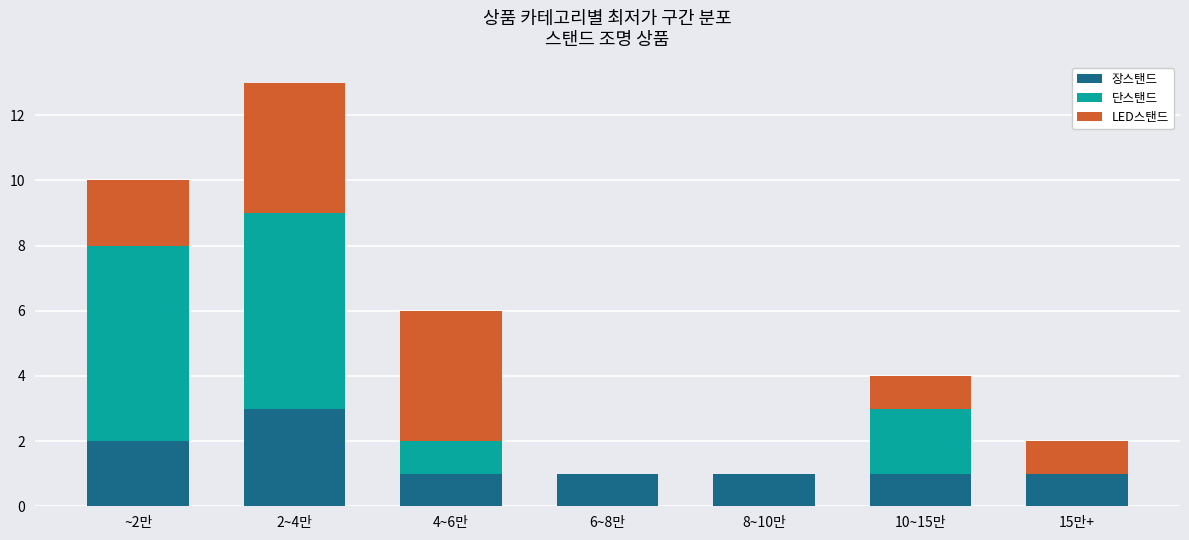

What are all the series names shown in the legend?

장스탠드, 단스탠드, LED스탠드